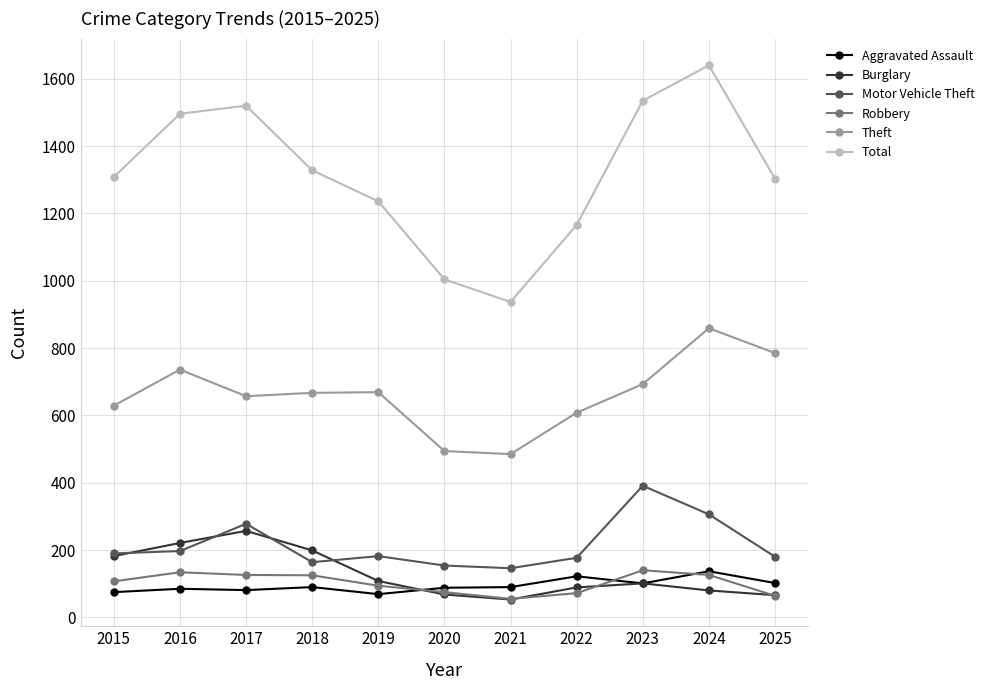

At how many categories does at least one series exceed 913?

11